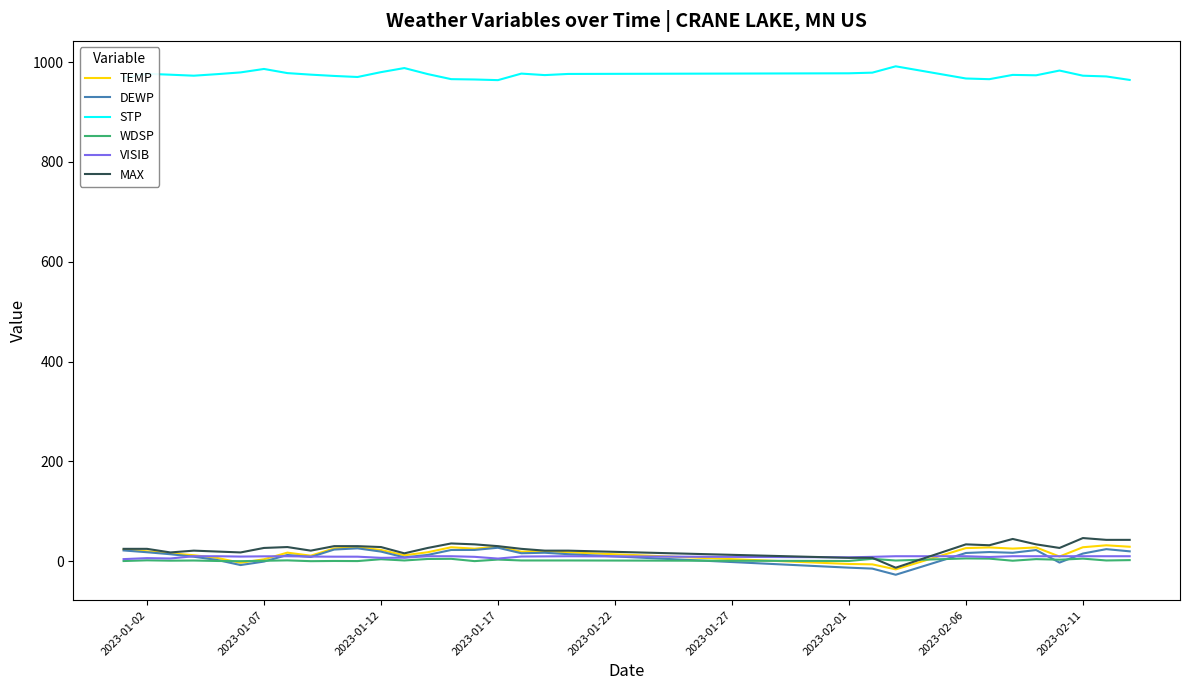

What is the minimum value shown in the chart?

-27.1